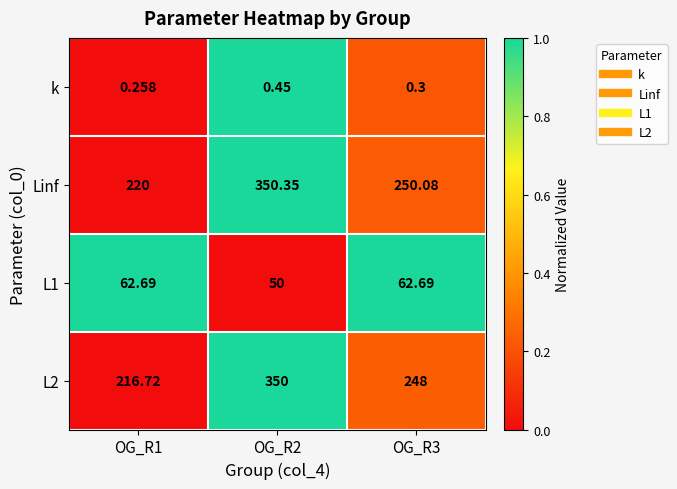

Which series has the largest total across all categories?

Linf